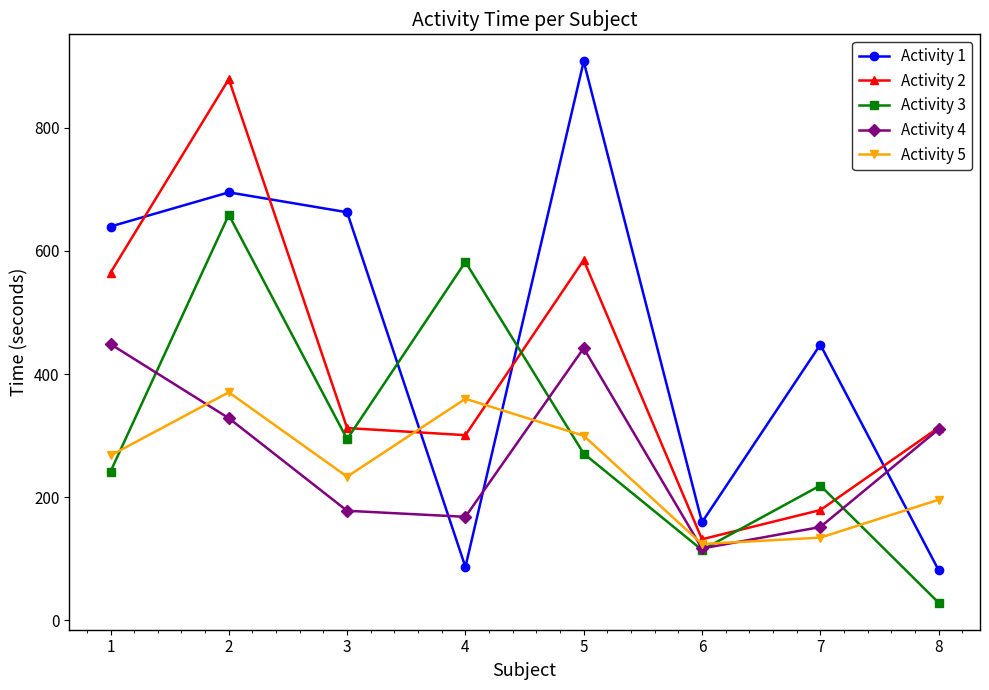

What is the average value of the Activity 4 series?

268.0